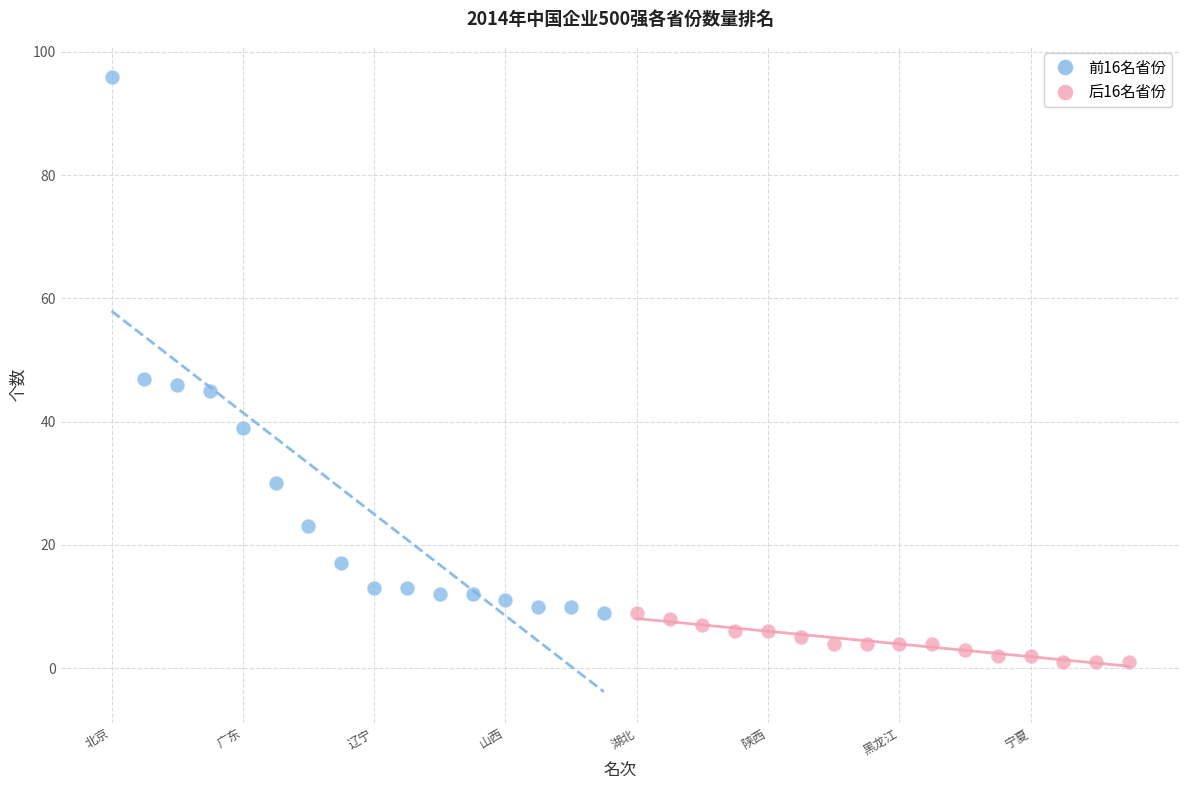

Which series has the widest spread of Y values?

前16名省份